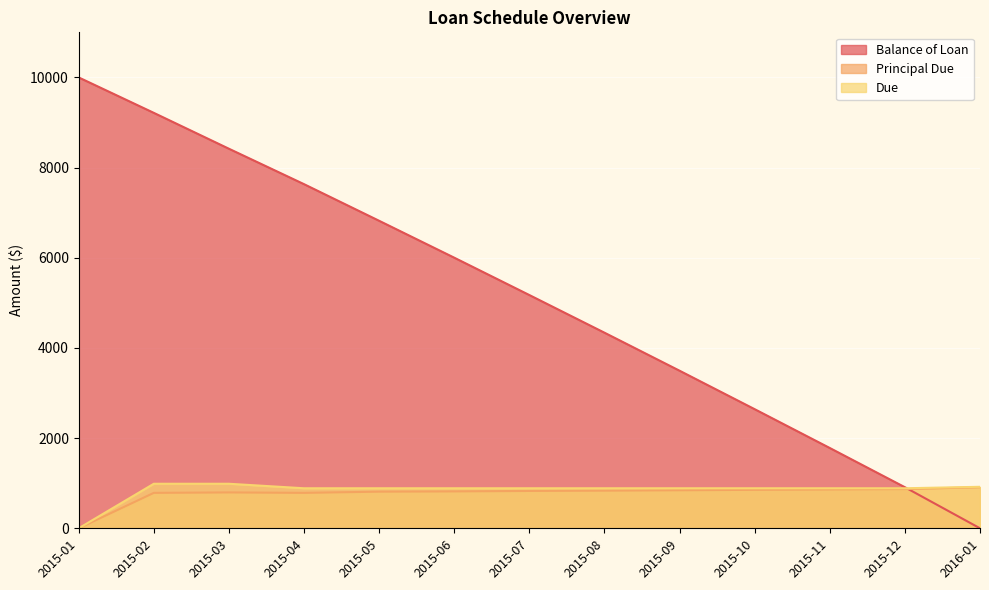

What is the value of the Balance of Loan point at the 4th from the left?

7632.7